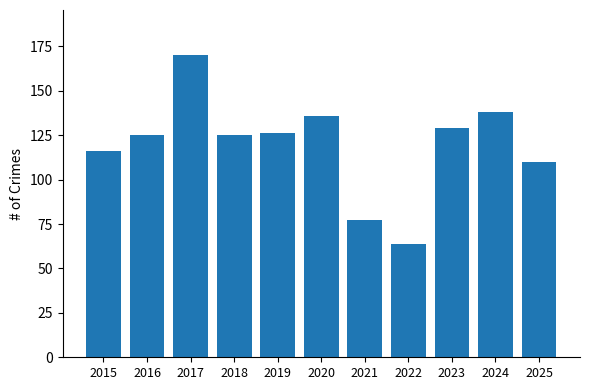

Is it true that the value at 2024 is 188?

False